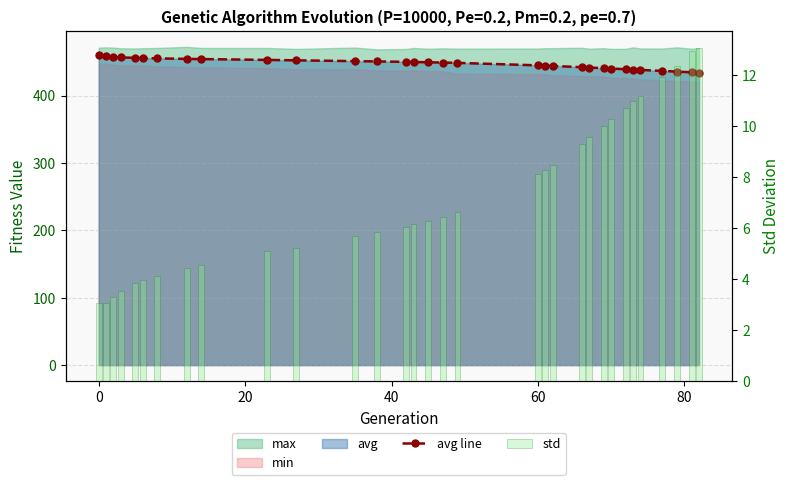

What is the difference between the highest and lowest values at 60?

436.7